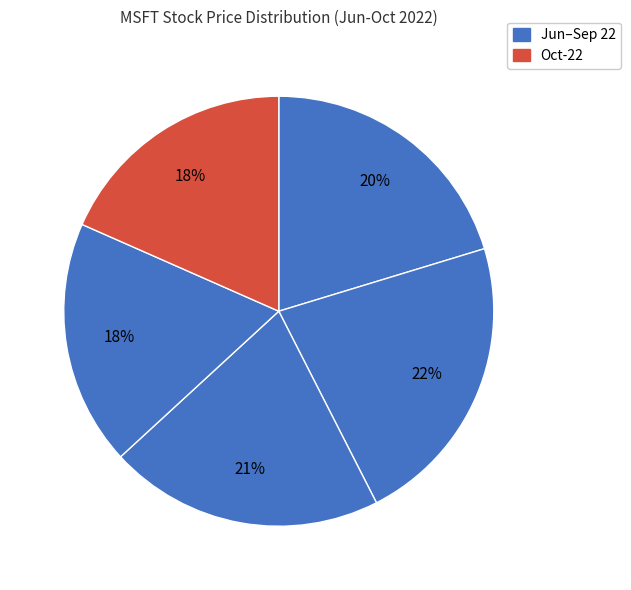

Count the number of slices in the pie.

5